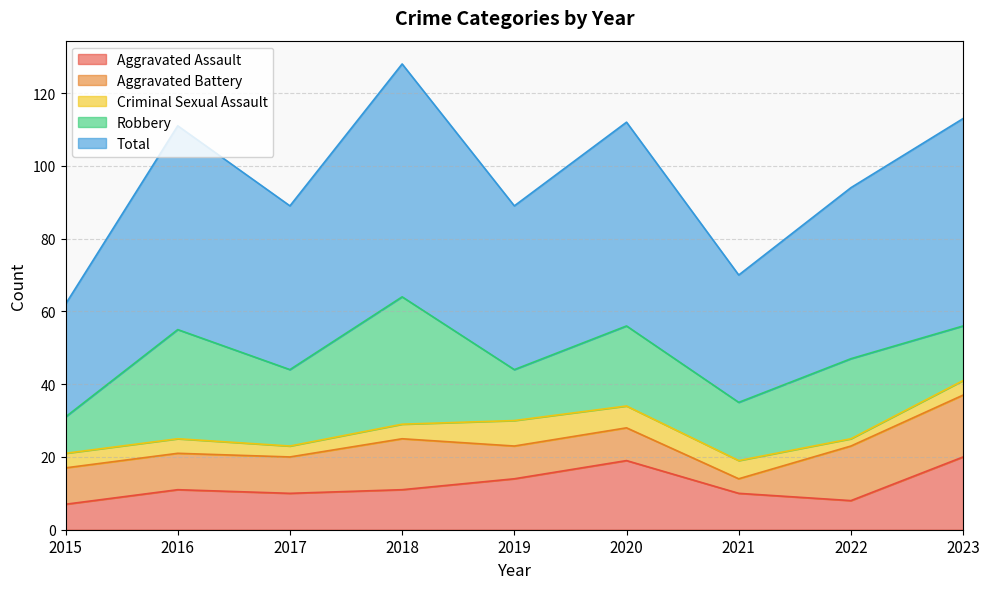

True or false: Criminal Sexual Assault and Aggravated Assault intersect in this chart.

False